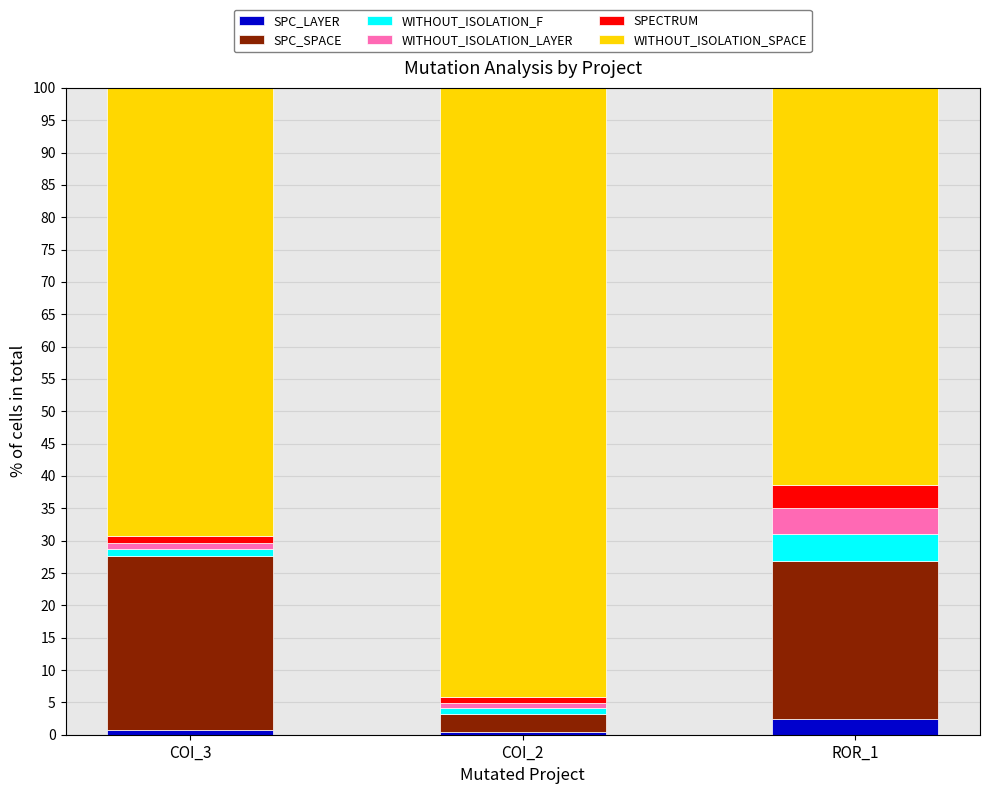

What is the total value across all series at ROR_1?

100.0